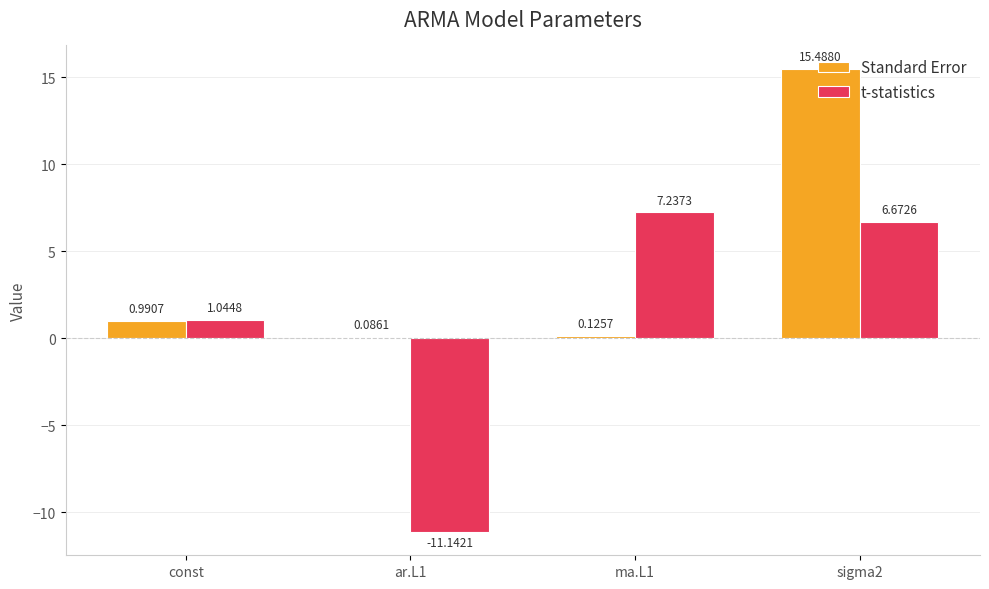

What are all the series names shown in the legend?

Standard Error, t-statistics